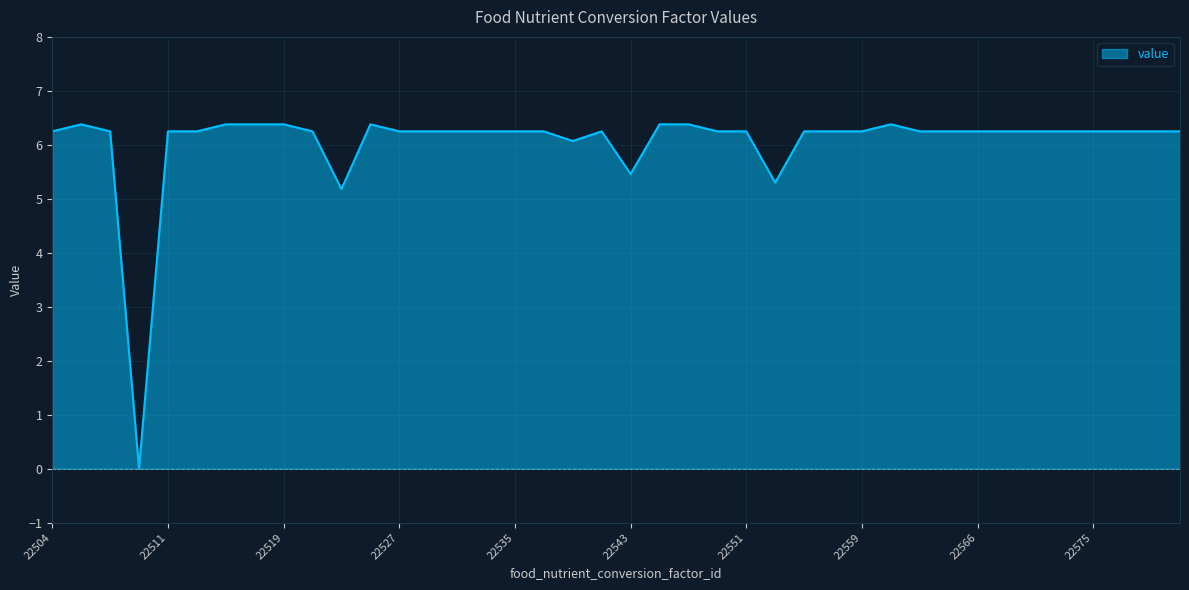

What is the difference between the maximum and minimum values?

6.4